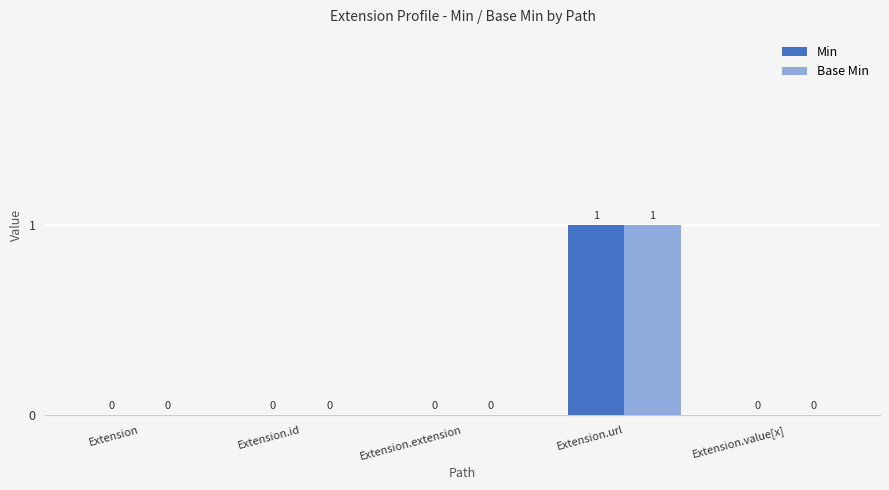

How many Base Min values are between 0 and 1?

5